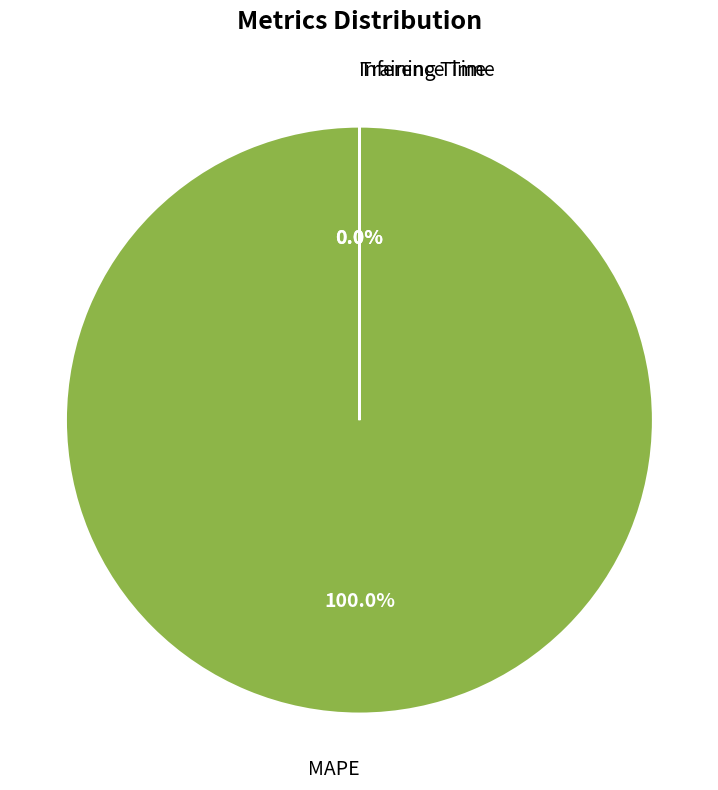

To the nearest percent, what is the average slice percentage?

33%